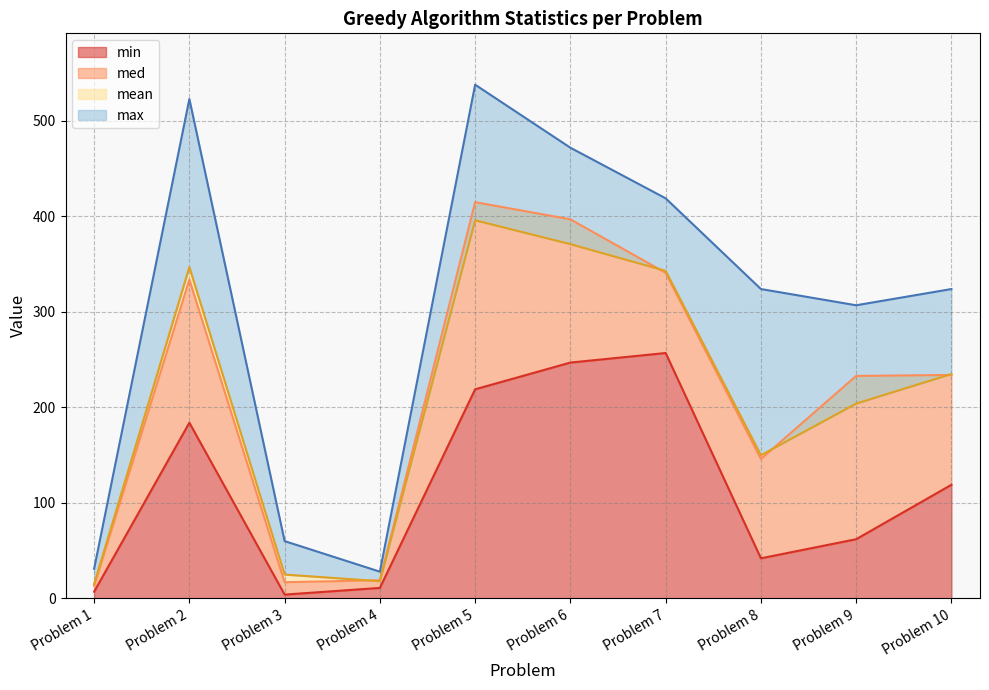

The value of min at Problem 6 is 247. True or false?

True